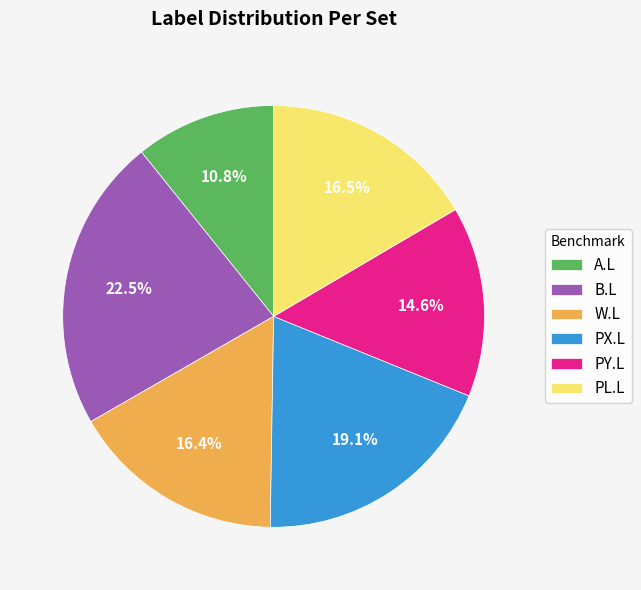

Approximately how many times larger is the value at B.L compared to W.L?

1.4